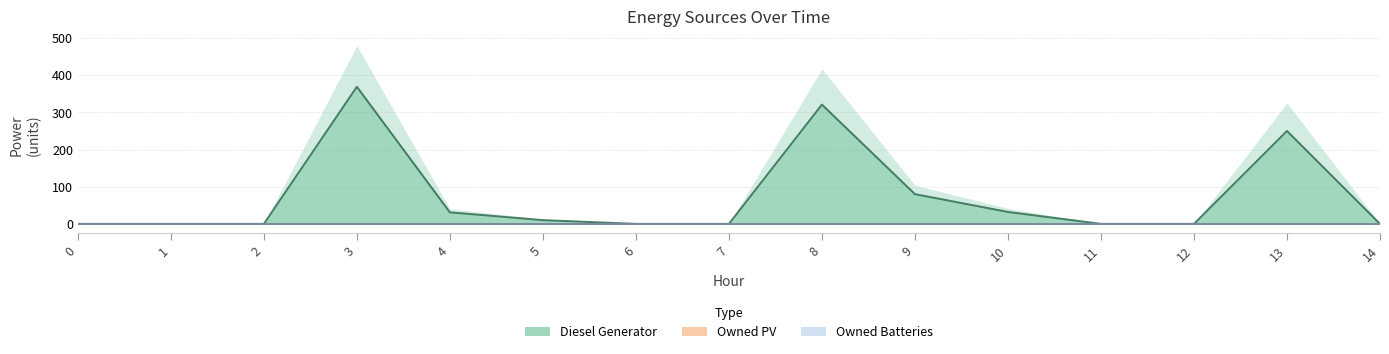

True or false: Owned Batteries has more than 0 interior local peaks.

False